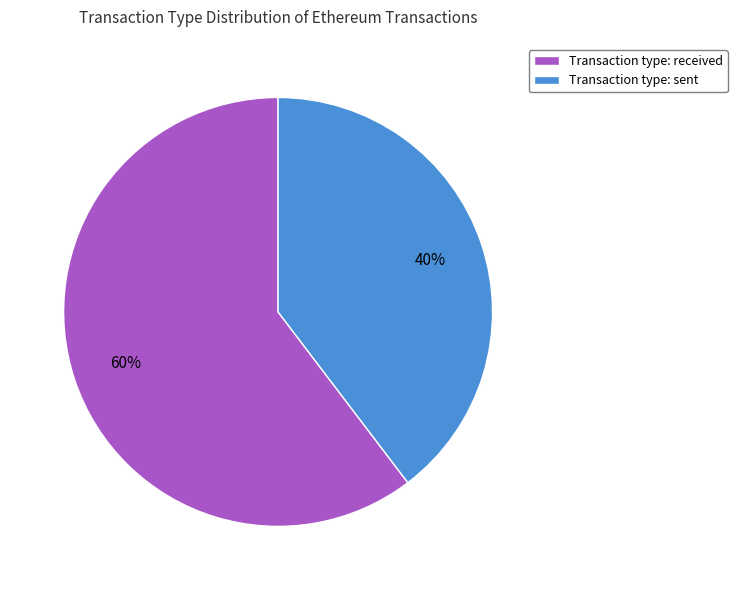

To the nearest percent, what is the average slice percentage?

50%